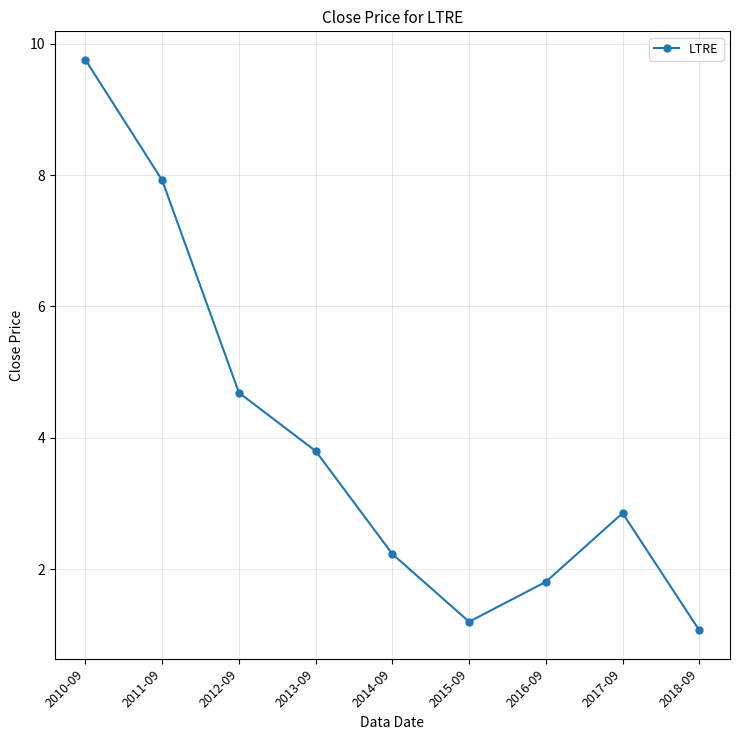

Which has a higher value, 2018-09 or 2015-09?

2015-09